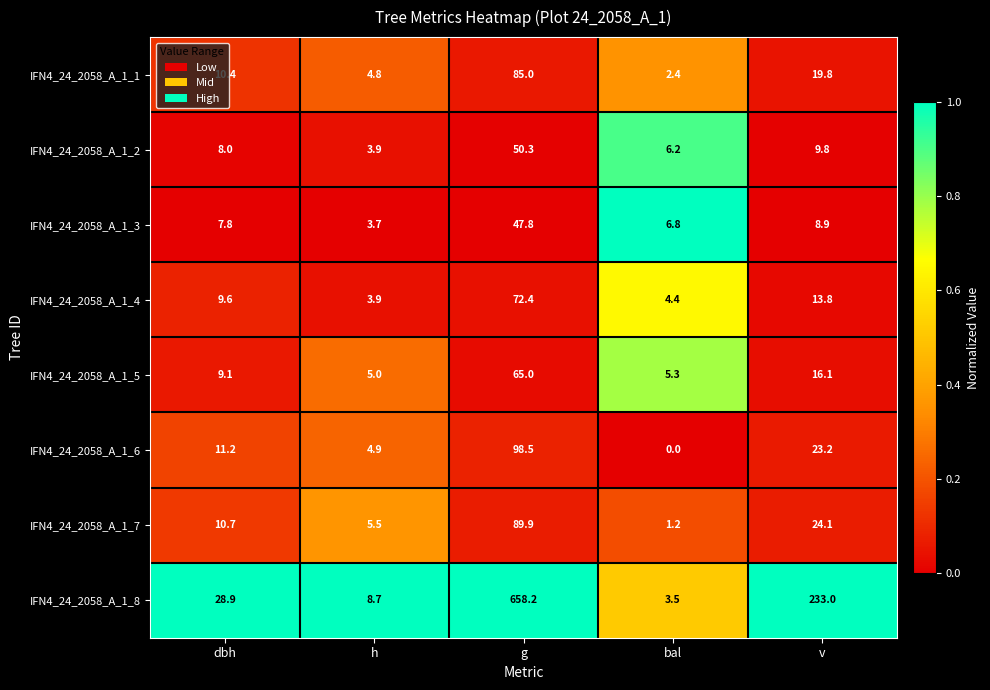

Count the number of data series in this chart.

8